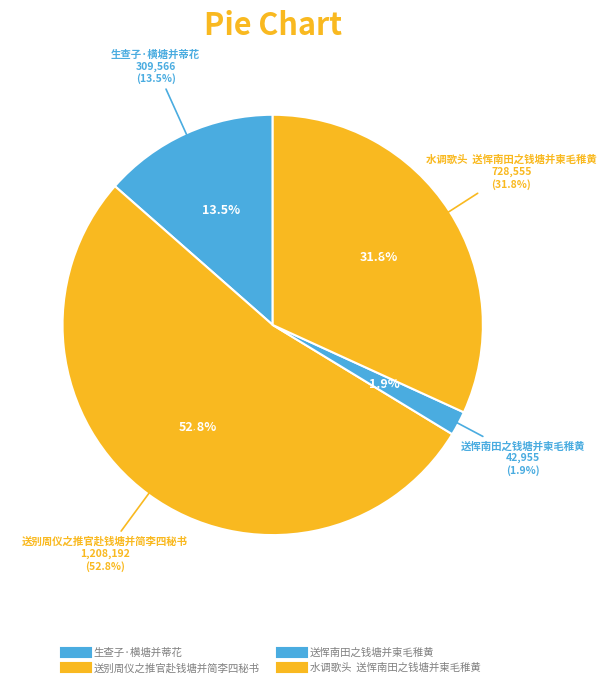

What is the largest slice in the pie chart?

送别周仪之推官赴钱塘并简李四秘书